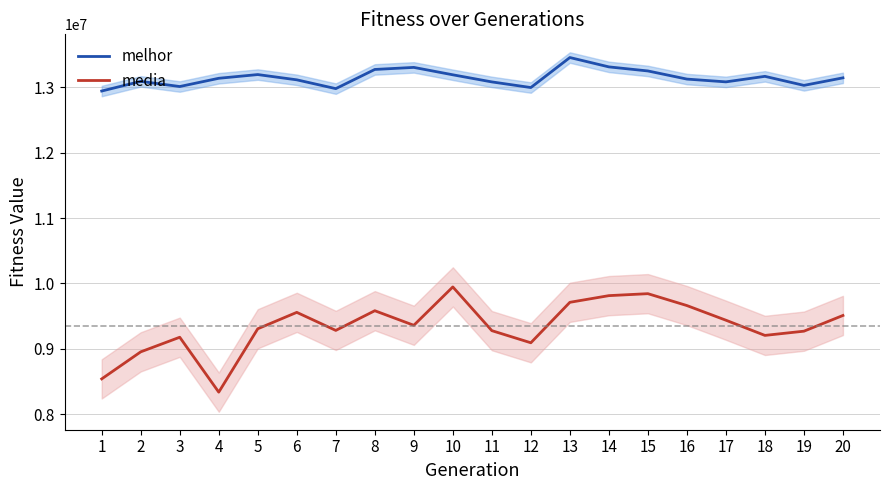

At which category does the chart reach its peak across all series?

13